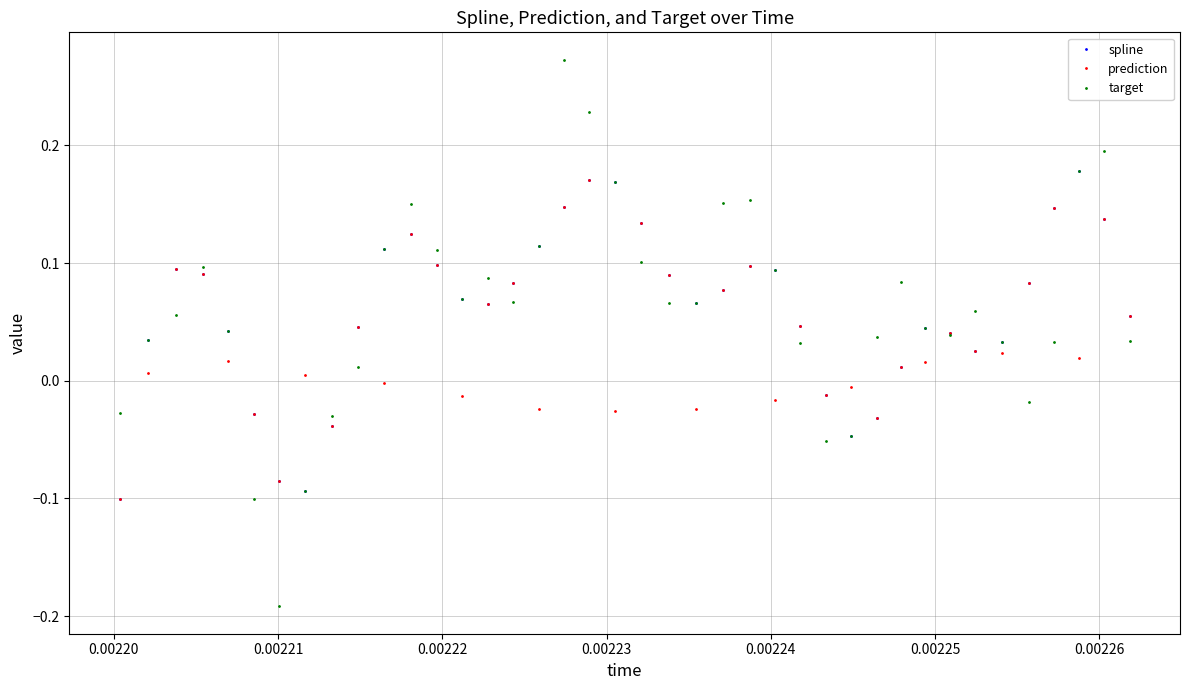

True or false: target has more than 1 interior local peaks.

True